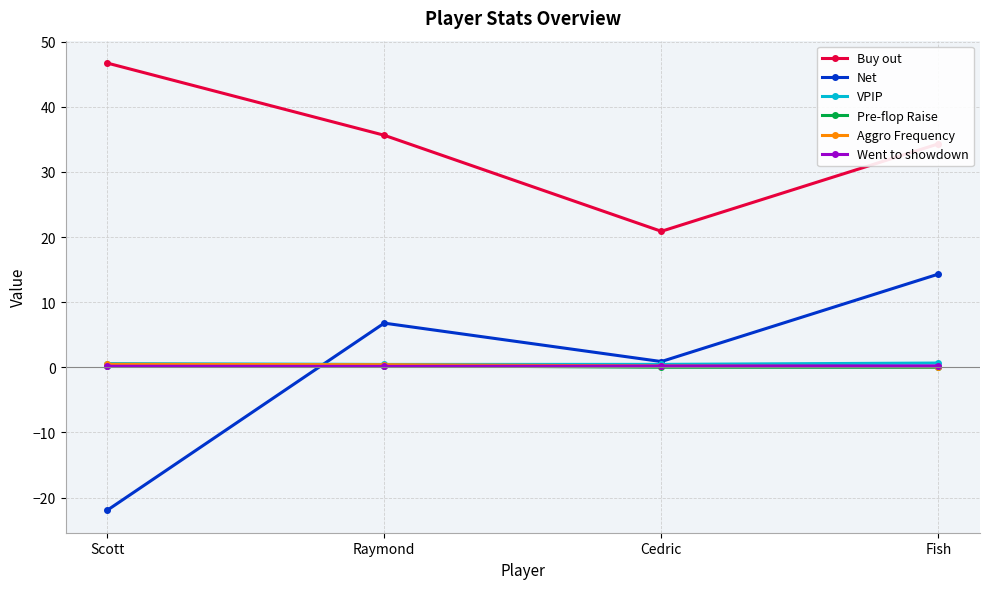

Which series ends up on top after the final intersection of Aggro Frequency and Went to showdown?

Went to showdown